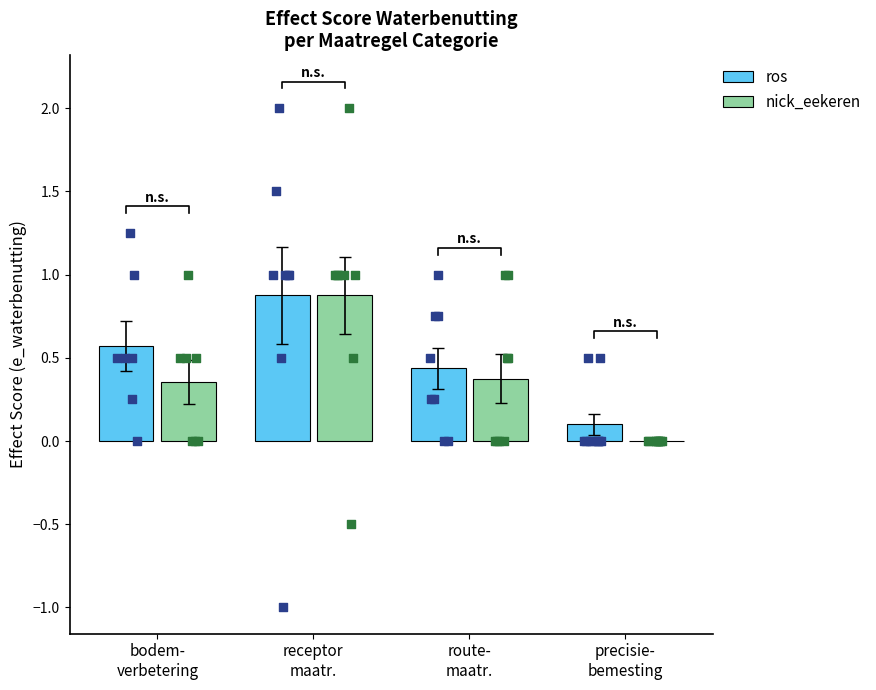

Which series has the largest Y range (max minus min)?

nick_eekeren (e_waterbenutting)